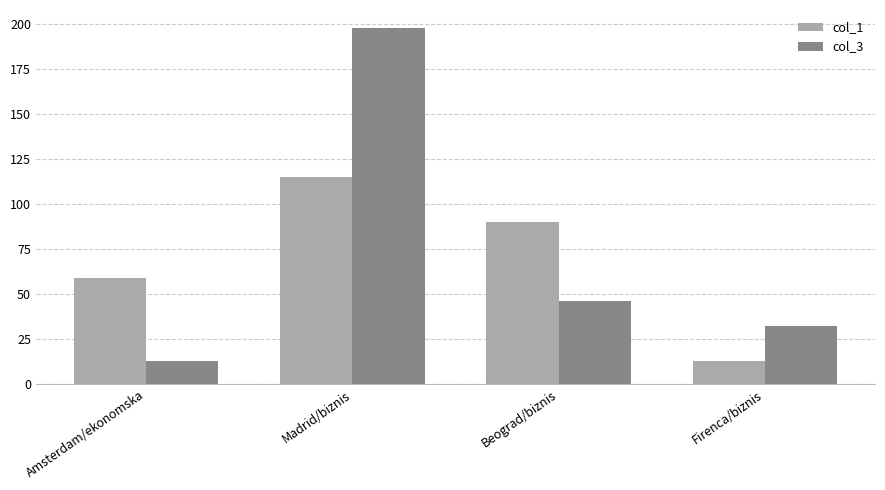

How many bars are there in total?

8